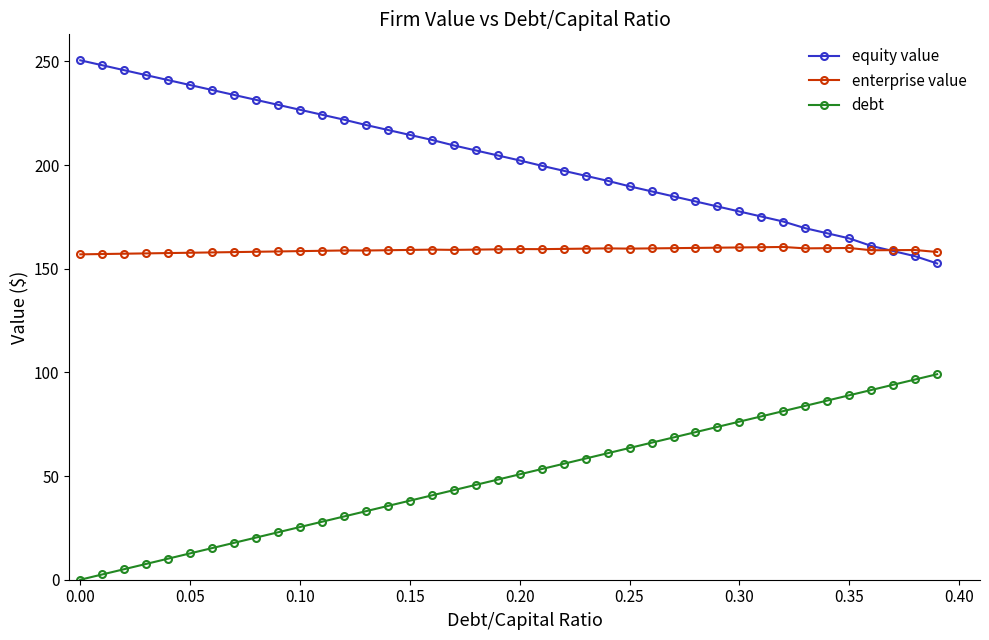

True or false: enterprise value and debt intersect in this chart.

False